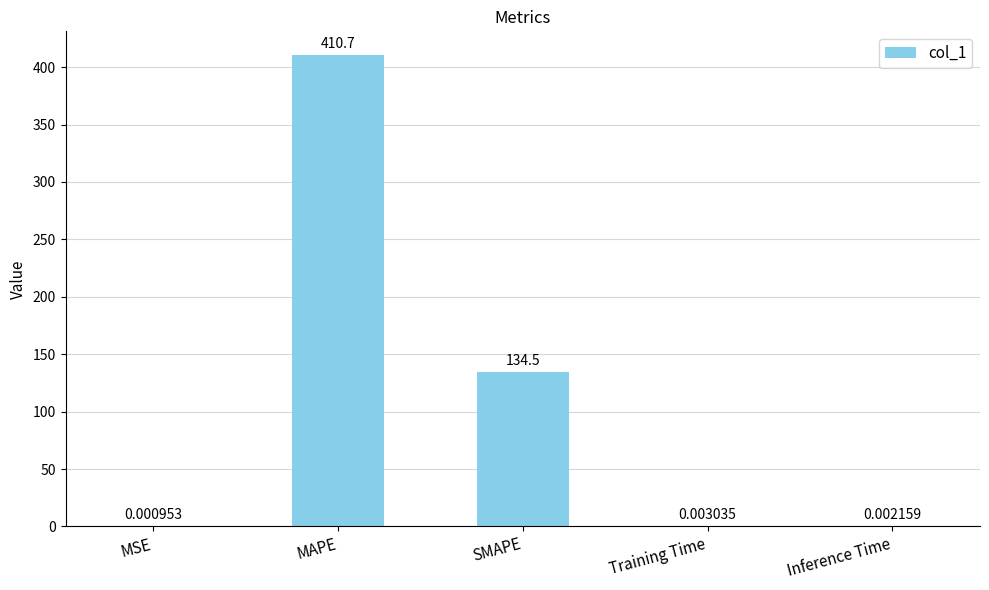

What is the sum of all values?

545.2